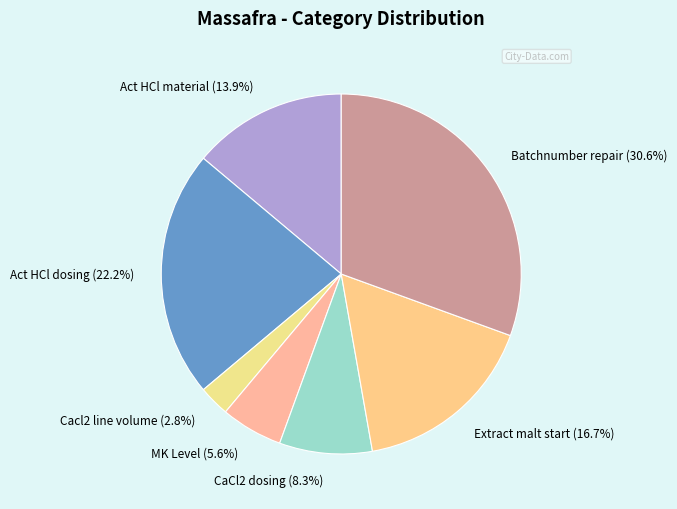

How many slices are in this pie chart?

7